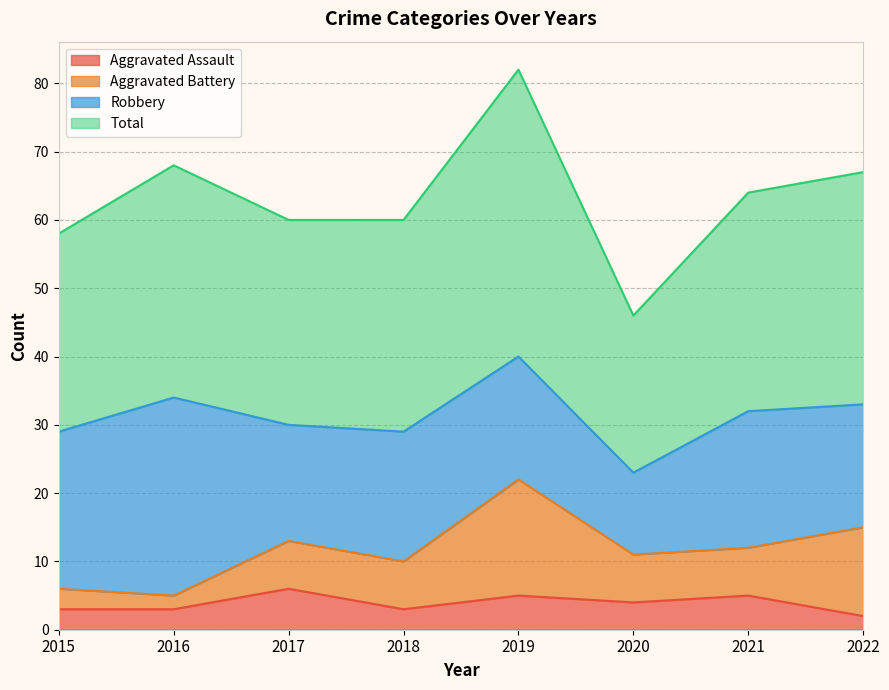

How many values in the Aggravated Assault series are below 4?

4